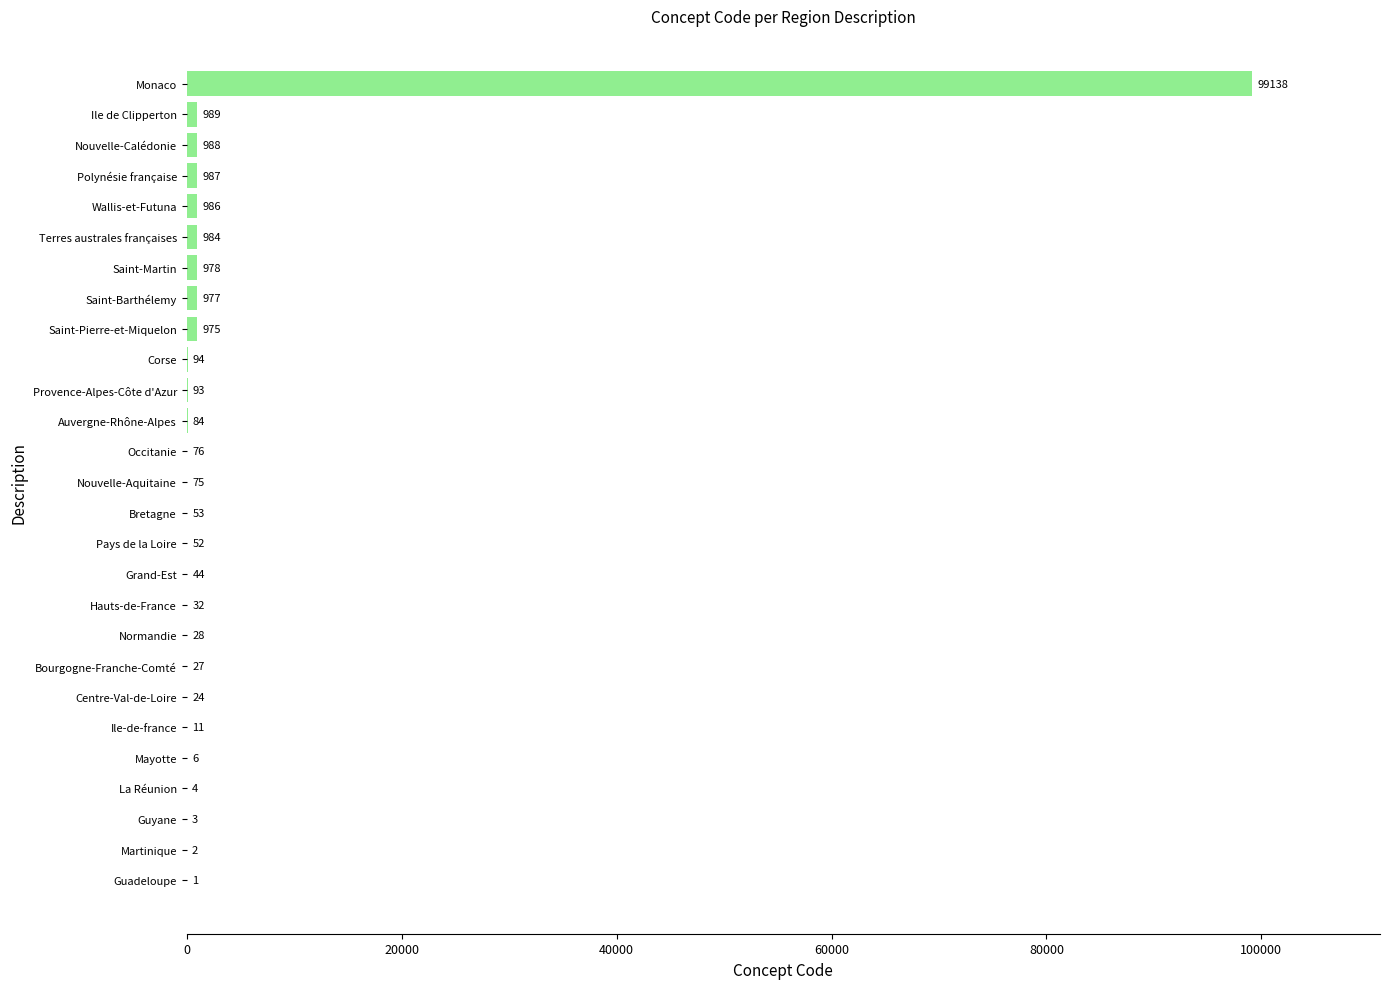

Between Wallis-et-Futuna and Occitanie, which is larger?

Wallis-et-Futuna